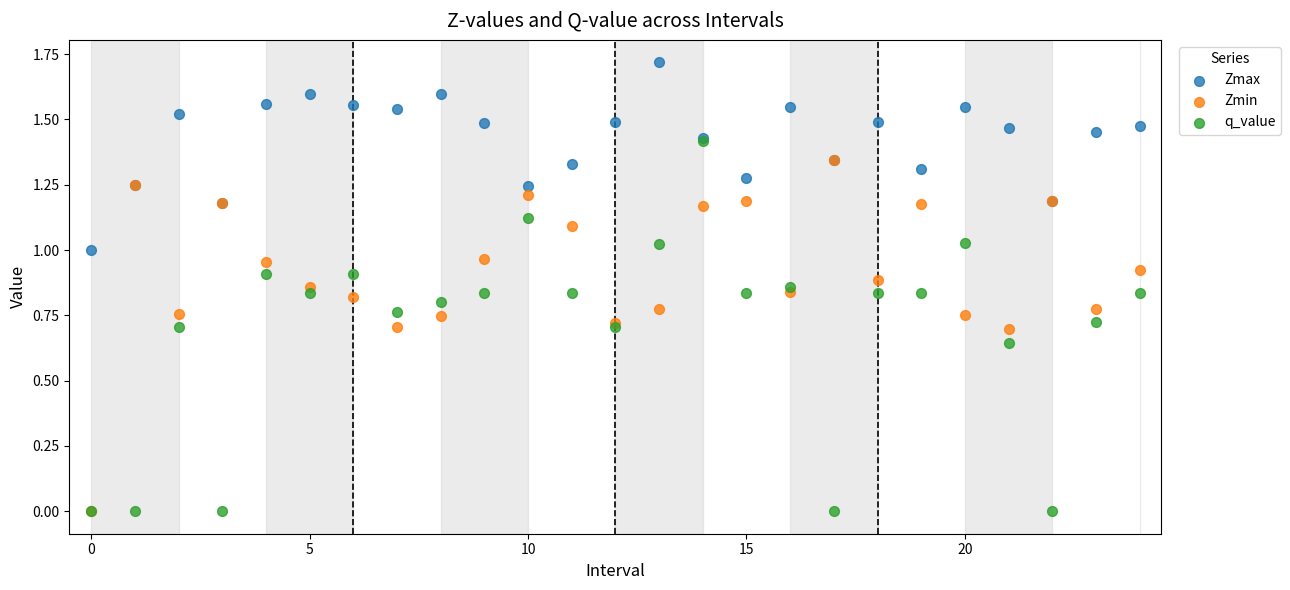

What are all the series names shown in the legend?

Zmax, Zmin, q_value